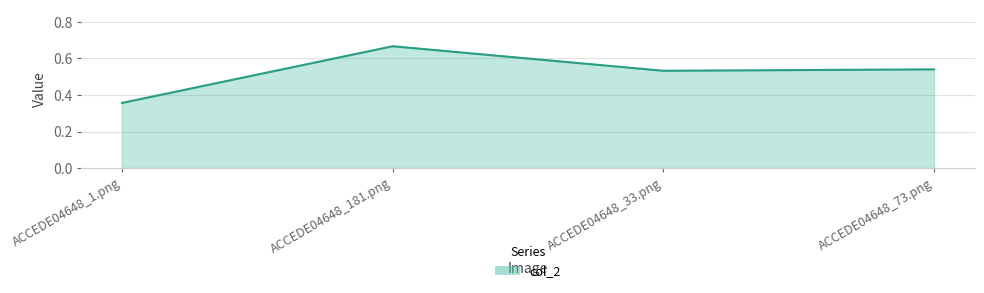

List the labels in order of value, smallest first.

ACCEDE04648_1.png, ACCEDE04648_33.png, ACCEDE04648_73.png, ACCEDE04648_181.png